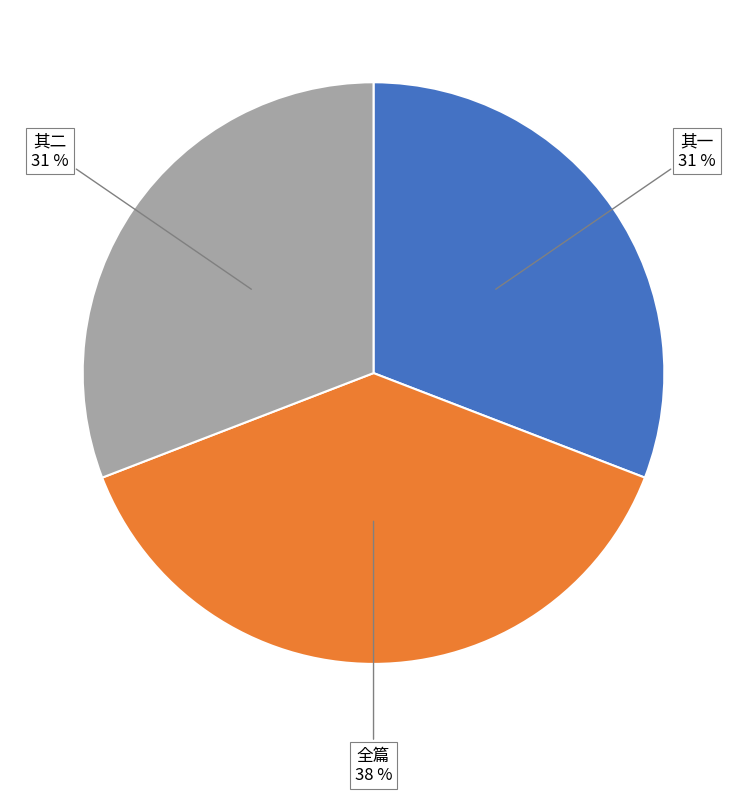

To the nearest percent, what is the average slice percentage?

33%